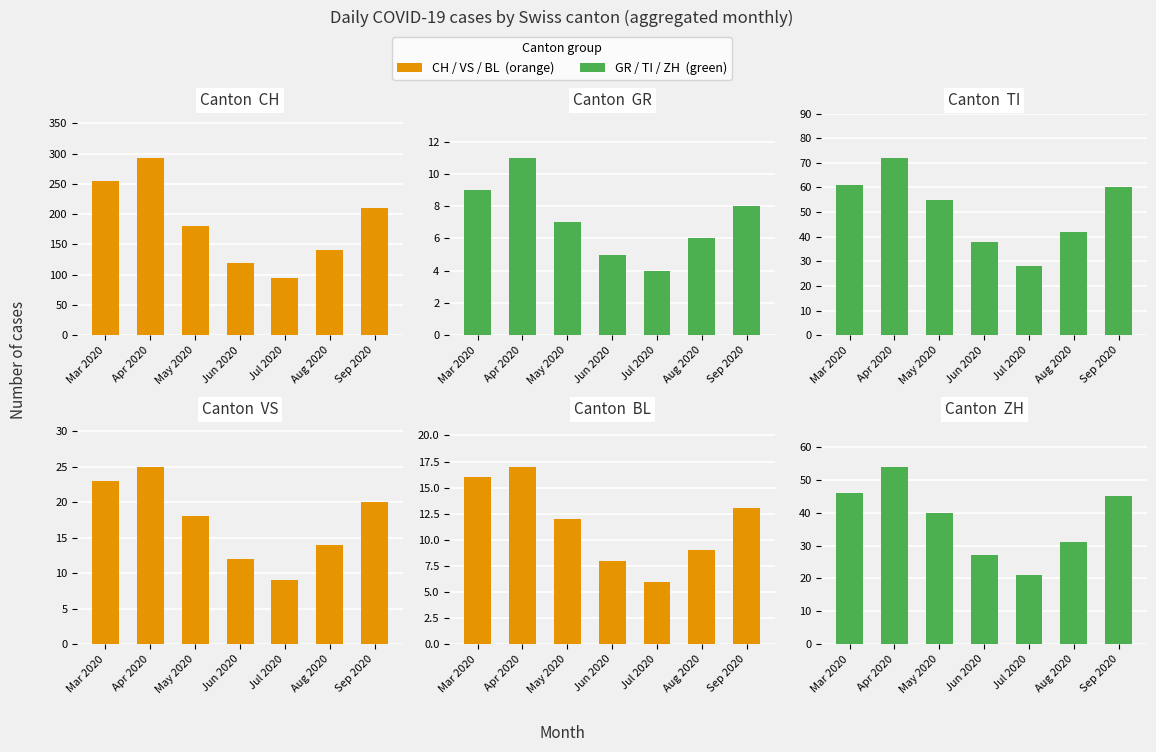

Which series has the widest spread of values?

CH